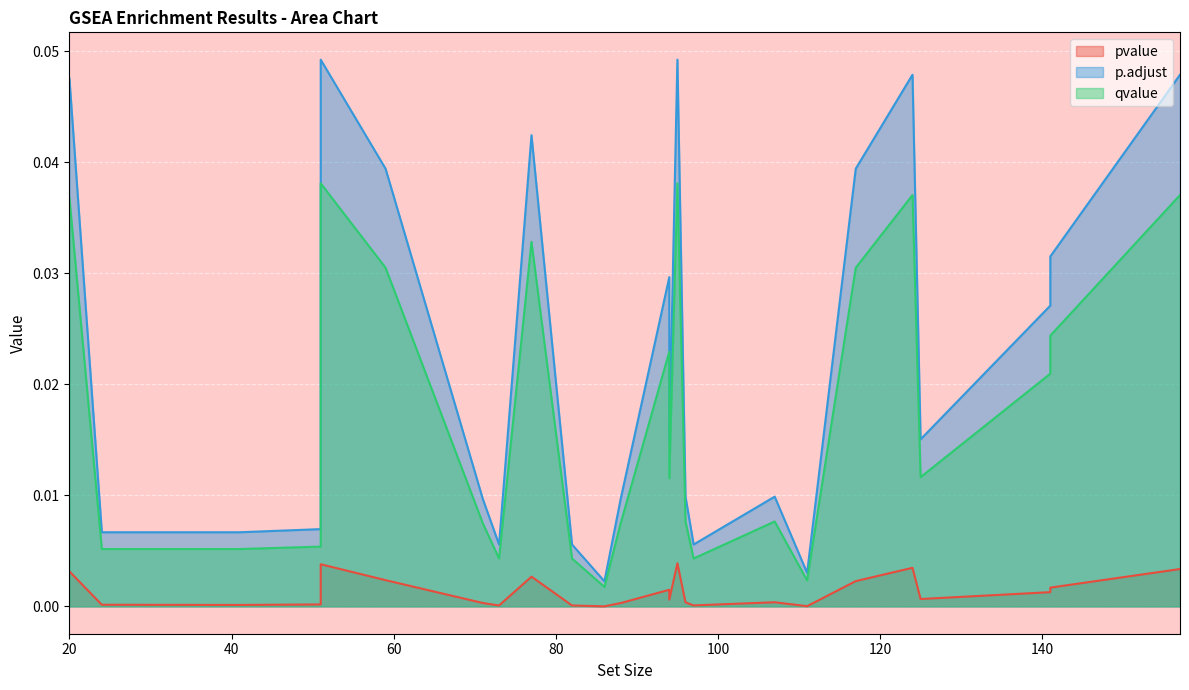

Which series has the largest total across all categories?

p.adjust